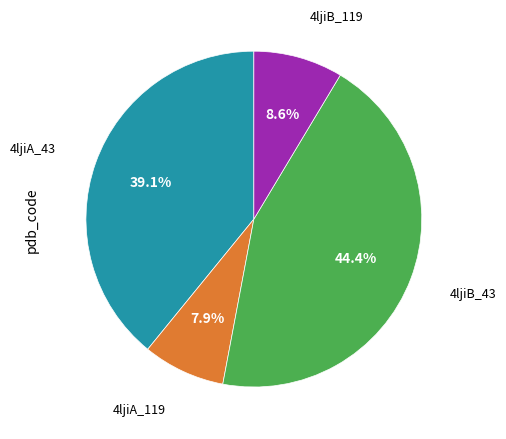

Does any single category account for the majority?

No